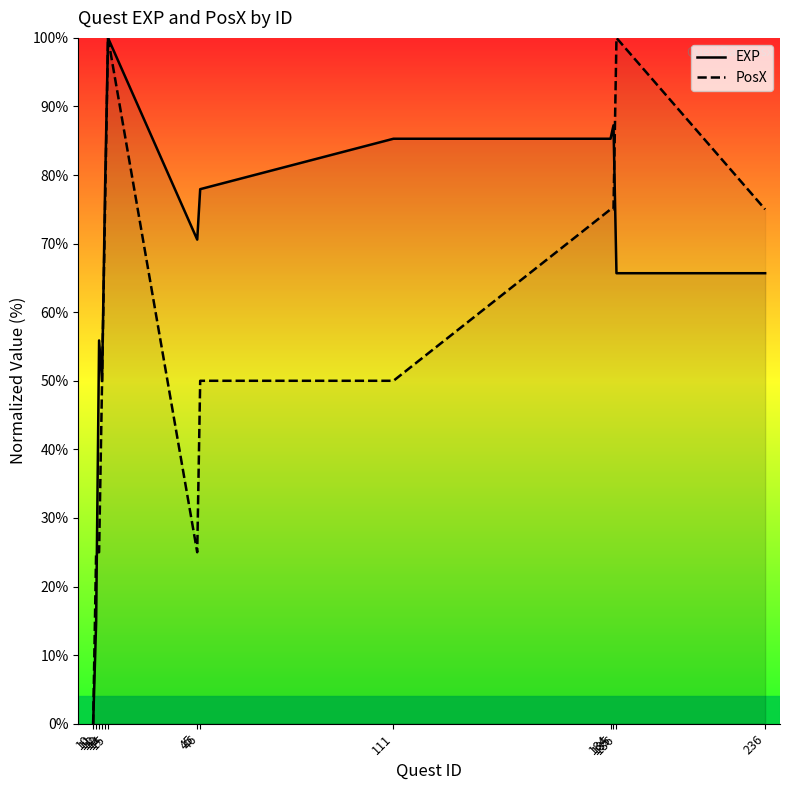

Read the PosX value at 184.

75.0